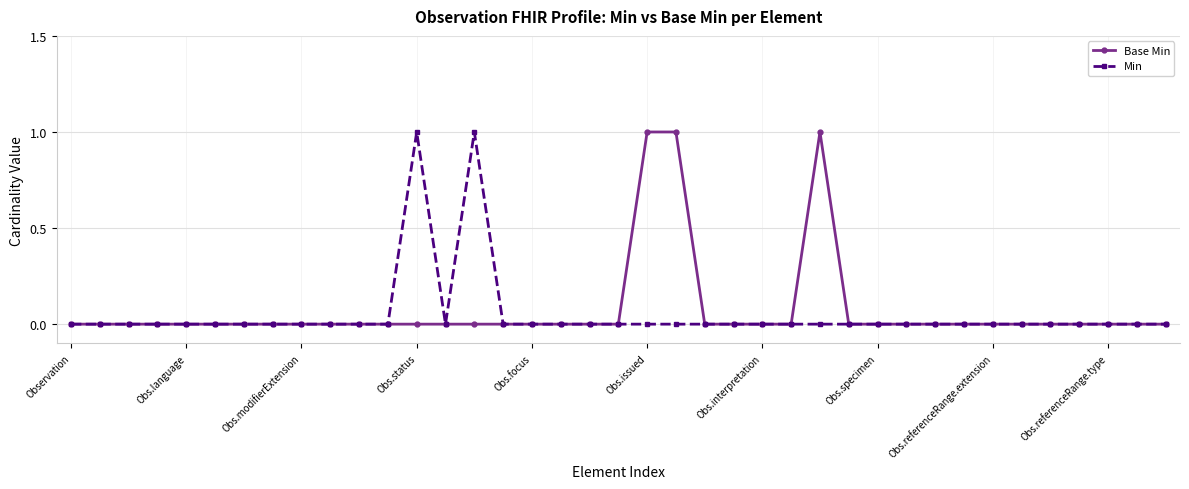

Reading right to left, transcribe all the data shown in this chart.

Base Min: 0	0	0	0	0	0	0	0	0	0	0	0	1	0	0	0	0	1	1	0	0	0	0	0	0	0	0	0	0	0	0	0	0	0	0	0	0	0	0
Min: 0	0	0	0	0	0	0	0	0	0	0	0	0	0	0	0	0	0	0	0	0	0	0	0	1	0	1	0	0	0	0	0	0	0	0	0	0	0	0